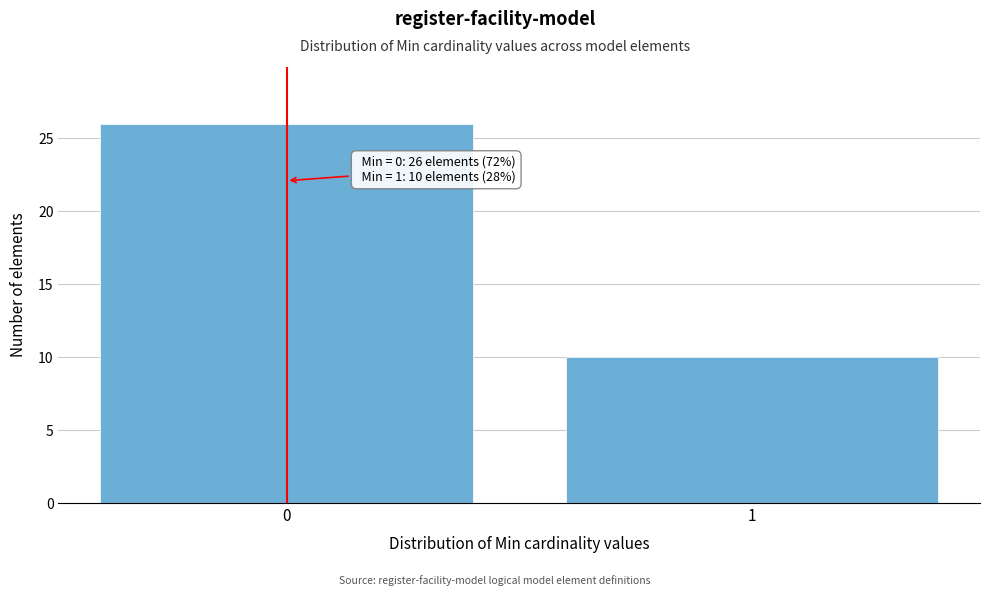

Reading left to right, transcribe all the data shown in this chart.

26	10